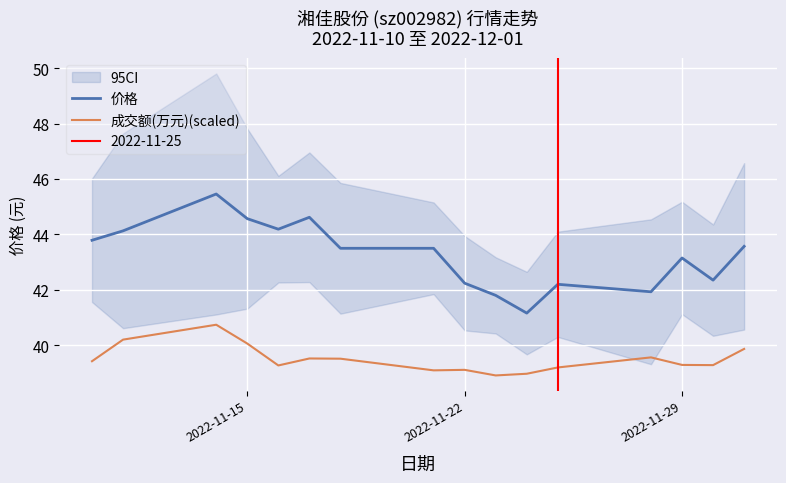

True or false: 成交额(万元)(scaled) and 价格 cross at least once.

False